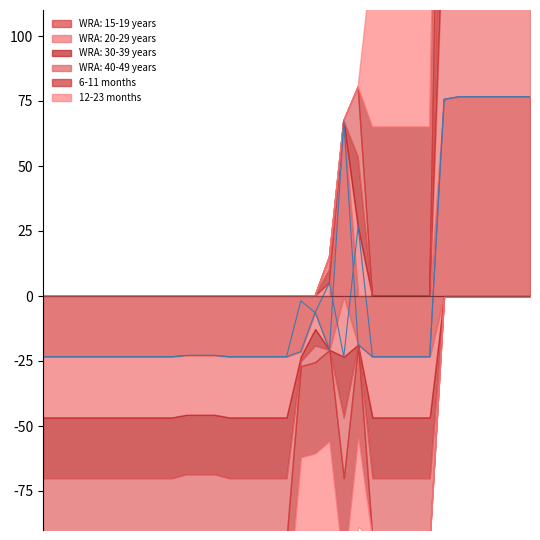

Where is the first local maximum for 6-11 months?

Micronutrient powders